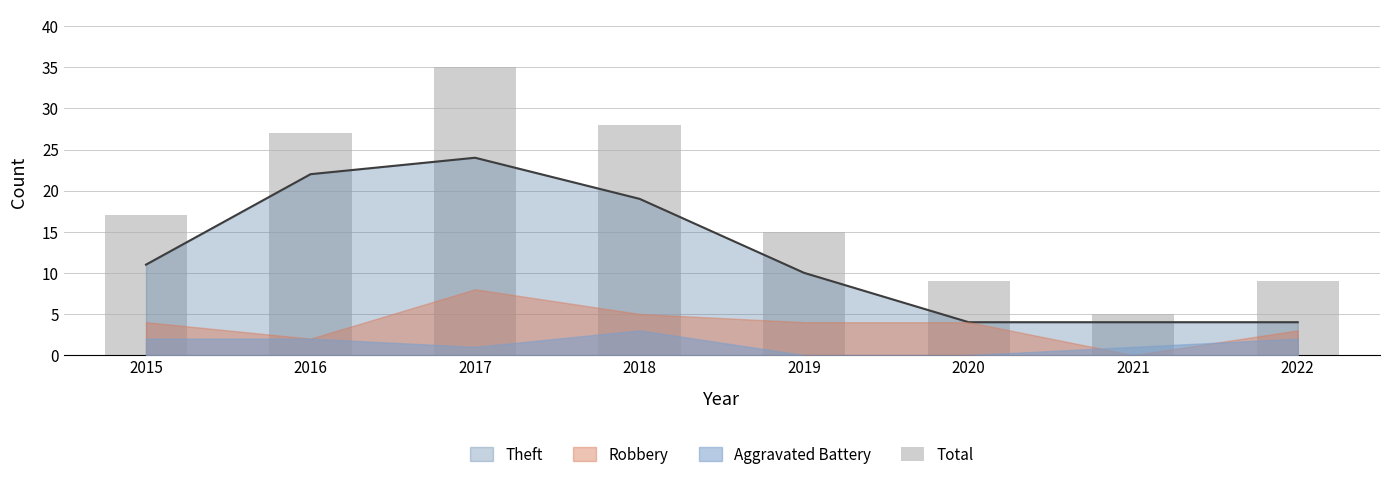

Reading right to left, what are all the values shown in this chart?

2022=9	2021=5	2020=9	2019=15	2018=28	2017=35	2016=27	2015=17